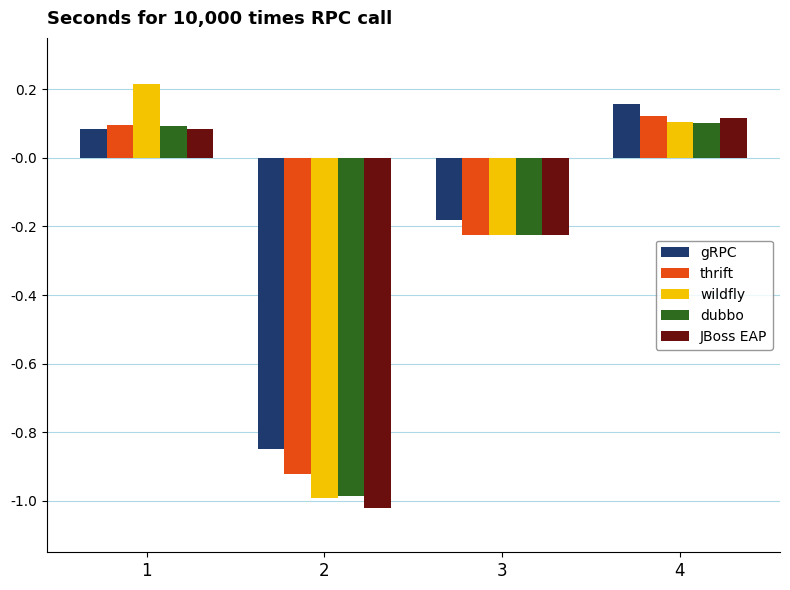

Rank the categories by JBoss EAP value from lowest to highest.

2, 3, 1, 4